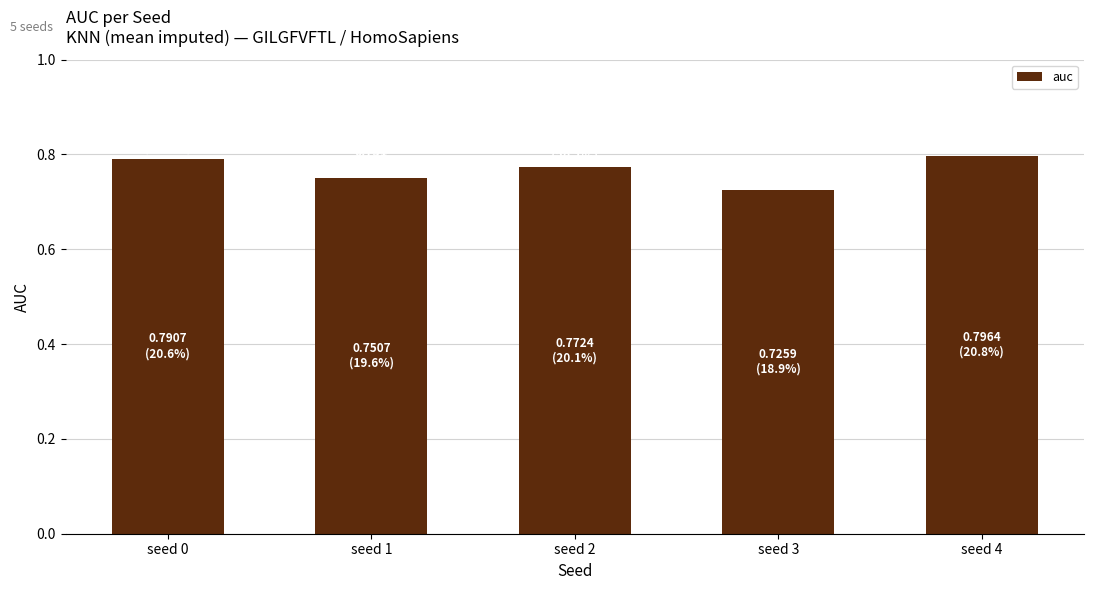

Count the values in the range 0 to 1.

5